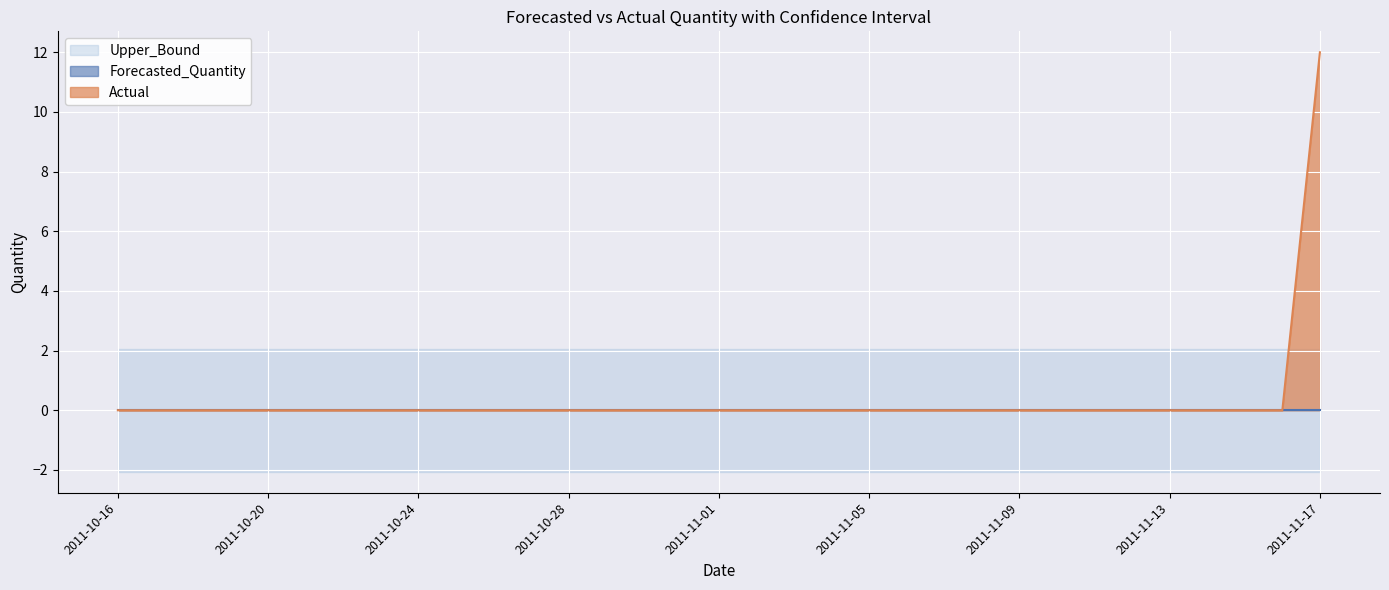

Which series has the largest range (max minus min)?

Actual